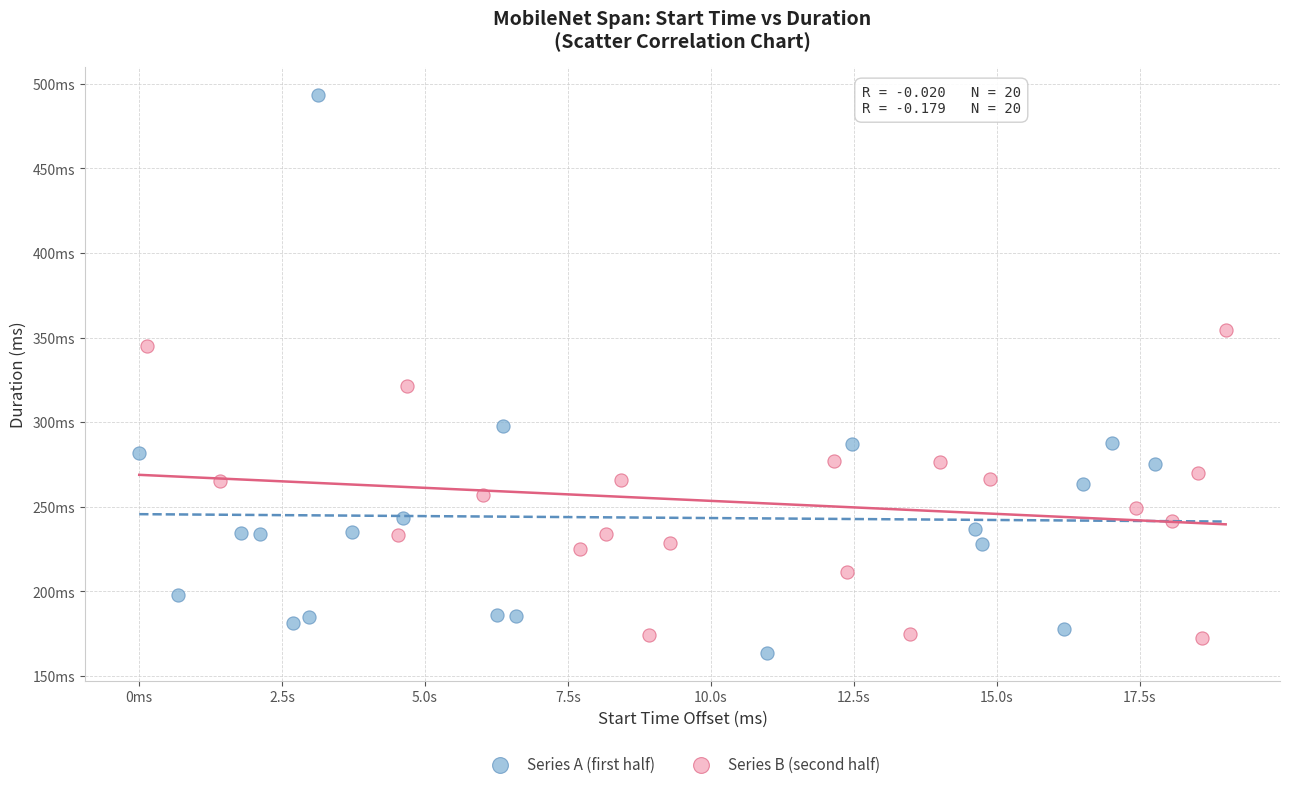

Which series contains the highest Y value?

Series A (first half)